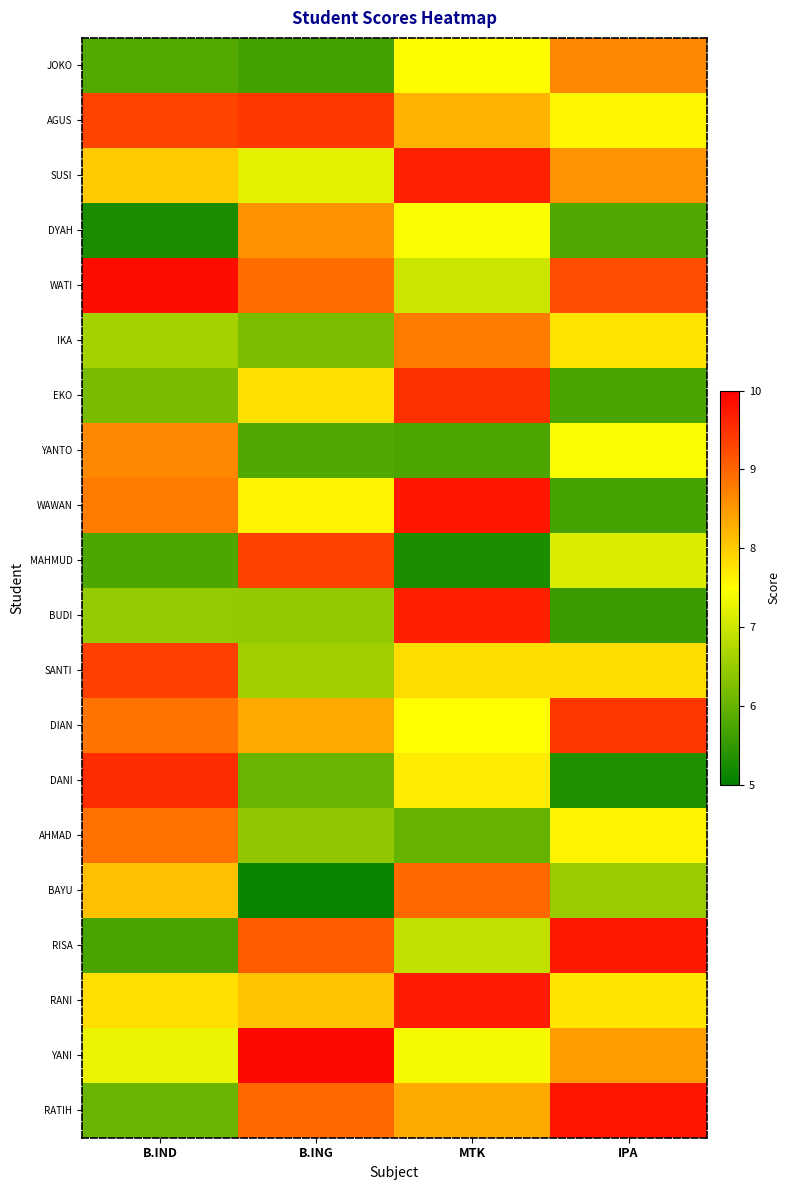

How many categories are shown in the chart?

4